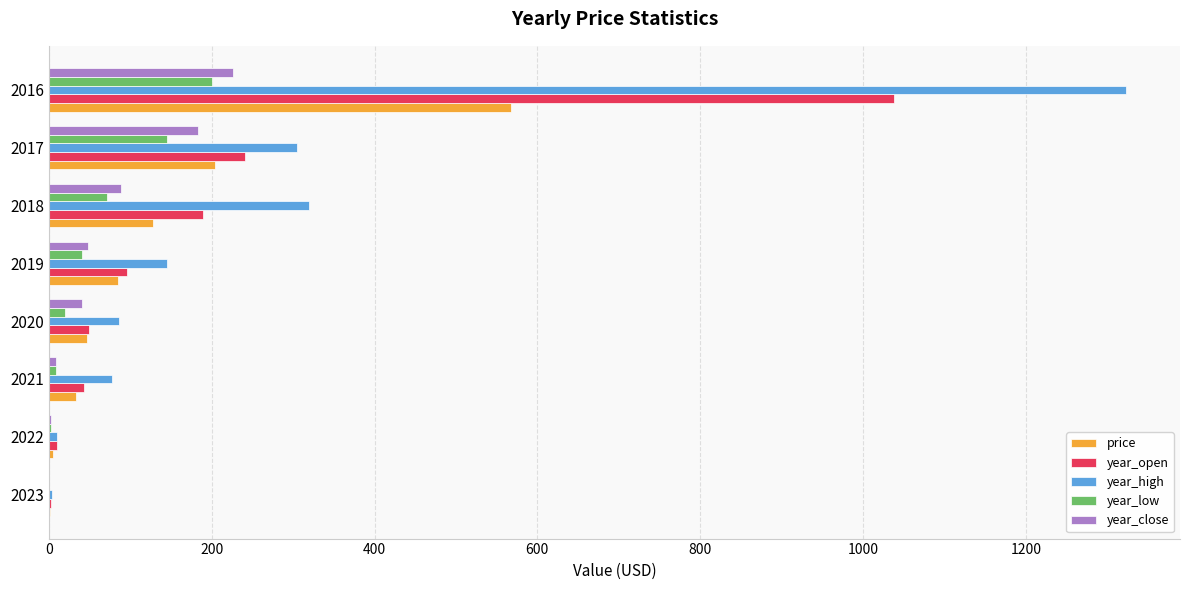

How many data points in price are above 84?

4